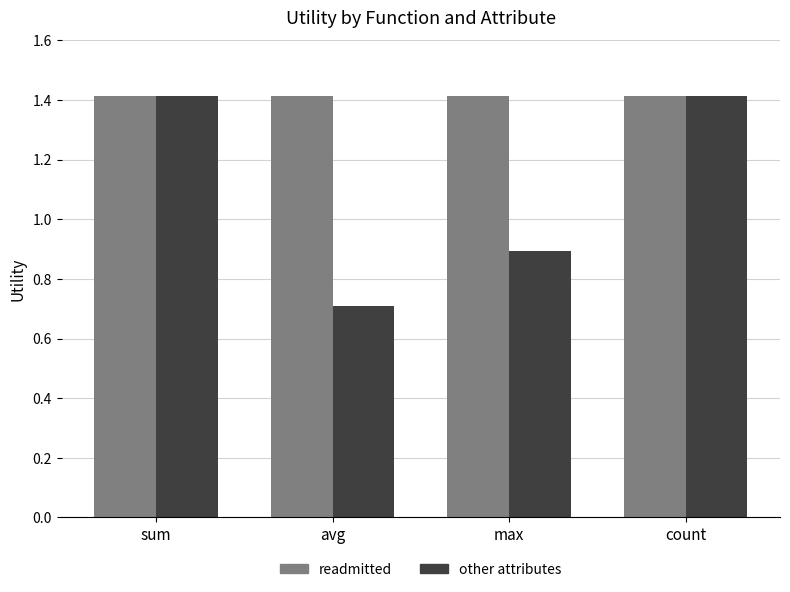

What is the maximum value for readmitted?

1.4